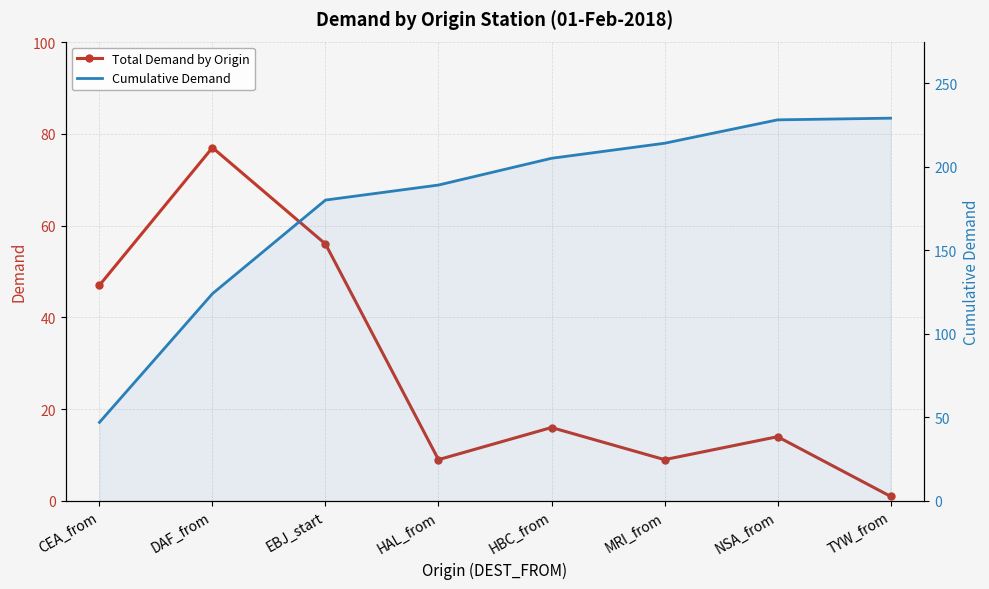

Where does the Cumulative Demand series first go above 205?

MRI_from